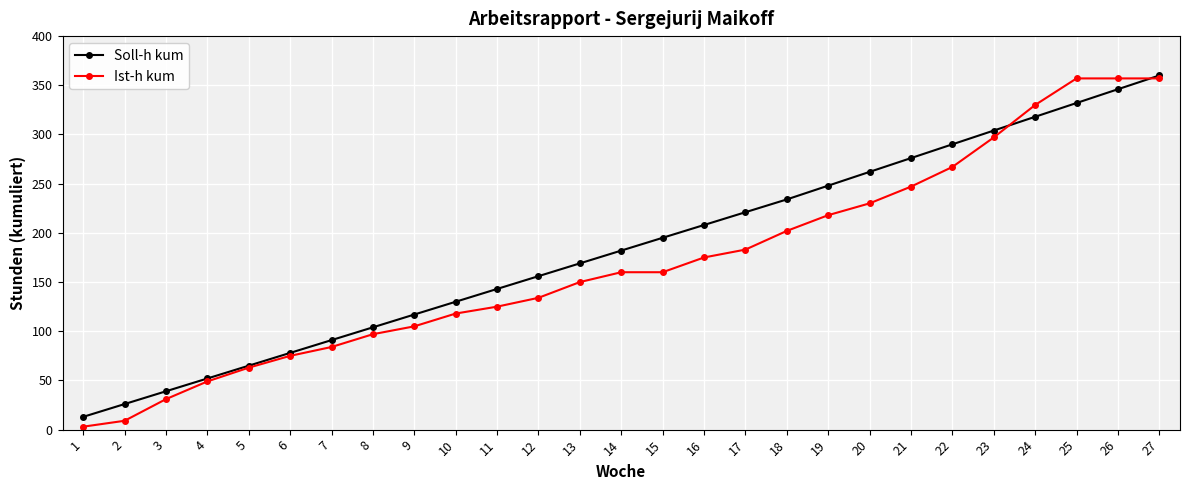

At which label is Soll-h kum closest to 186?

14